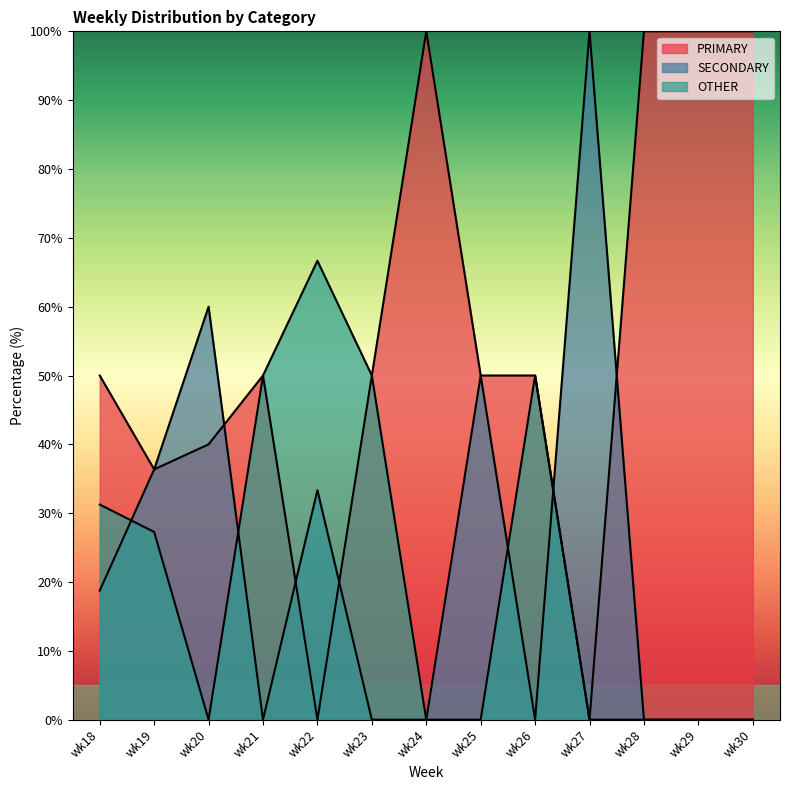

At how many categories does at least one series exceed 85?

5